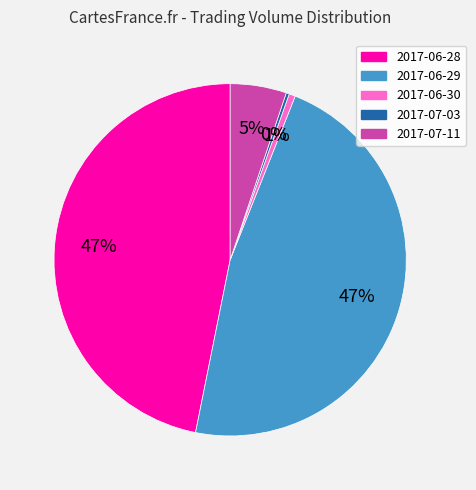

Does 2017-07-11 represent more than half of the total?

No